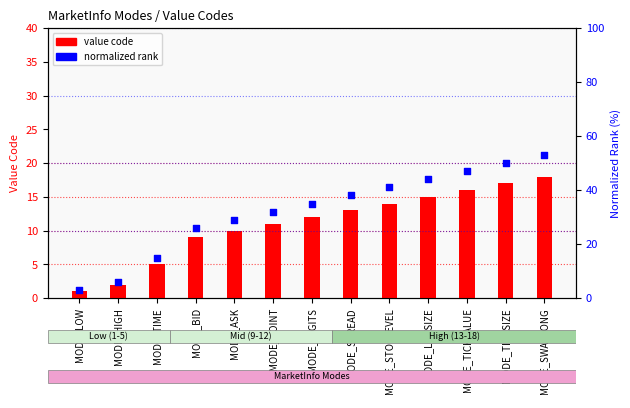

Which series has the largest total across all categories?

normalized rank